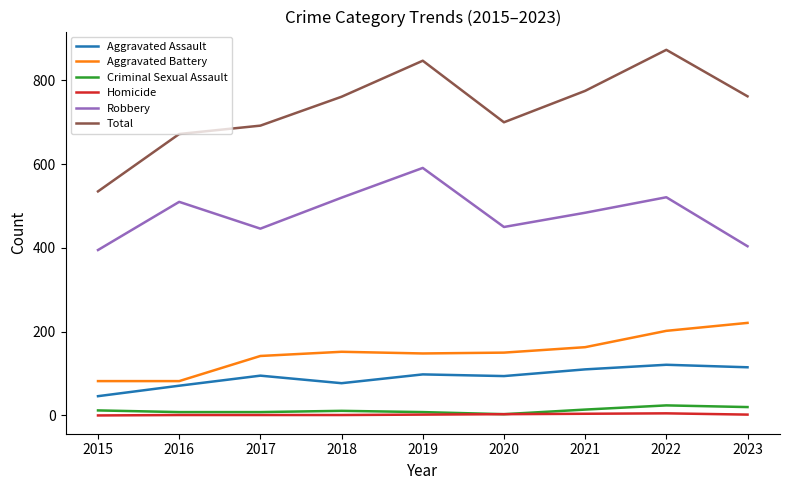

What is the greatest value displayed?

873